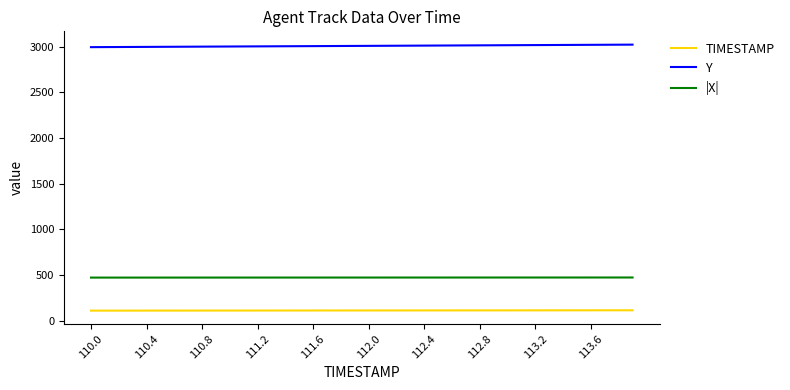

Which series has the largest total across all categories?

Y